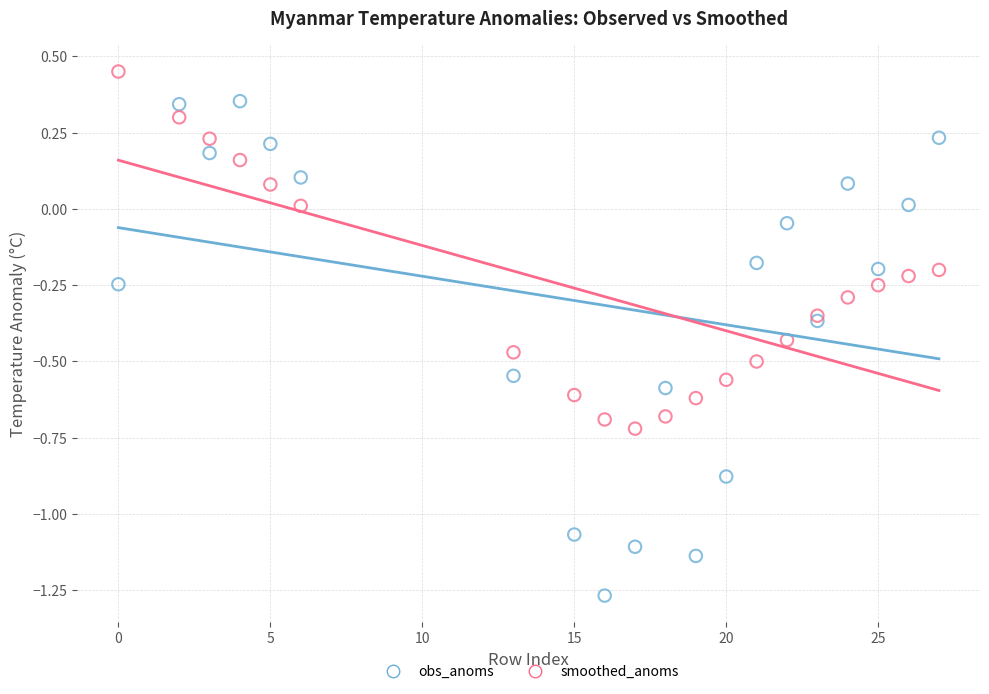

Which series has the largest Y range (max minus min)?

obs_anoms